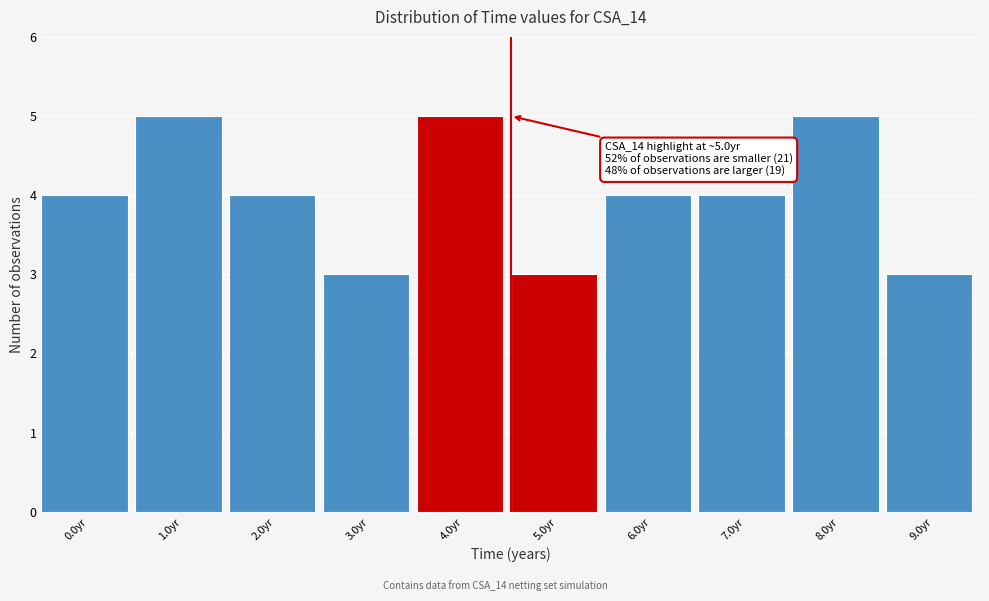

Reading left to right, list all the values displayed in this chart.

4	5	4	3	5	3	4	4	5	3